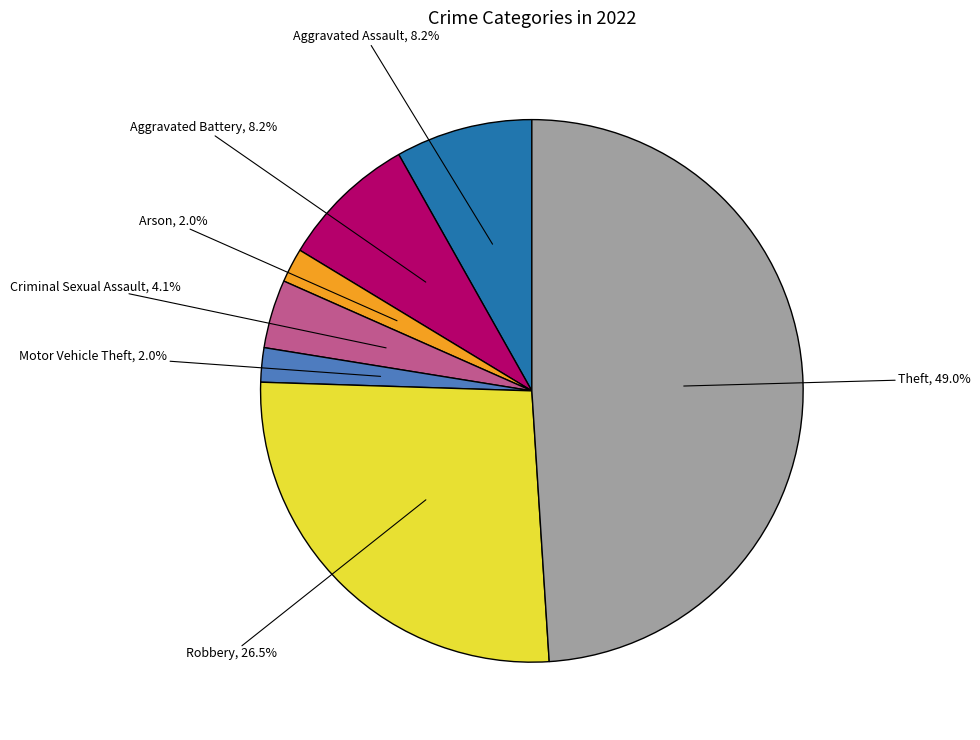

To the nearest percent, what is the average slice percentage?

14%